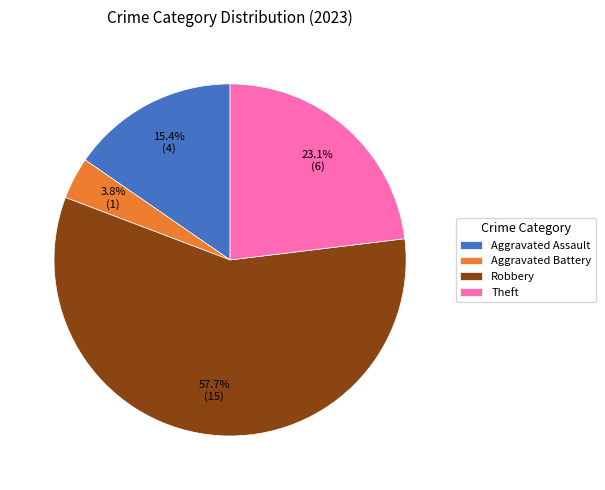

What percentage is the Robbery slice, to the nearest percent?

58%